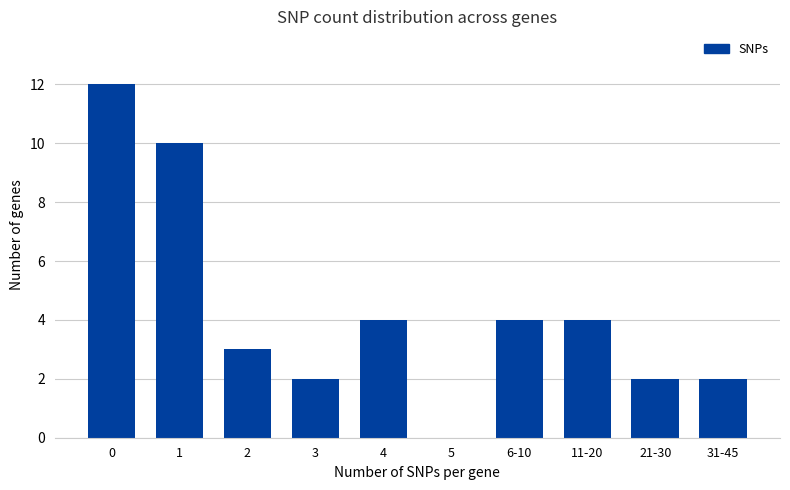

True or false: the data shows 2 at 21-30.

True